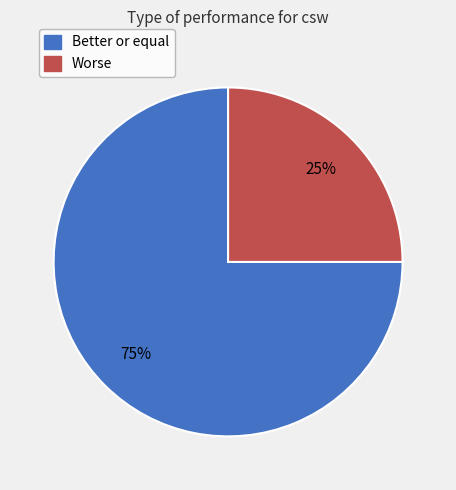

Which has a higher value, Worse or Better or equal?

Better or equal